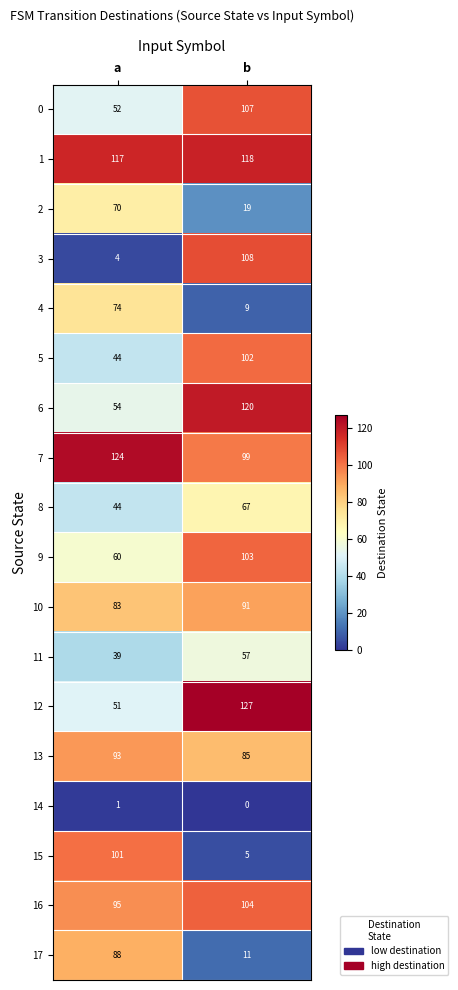

What is the difference between the highest and lowest values at b?

127